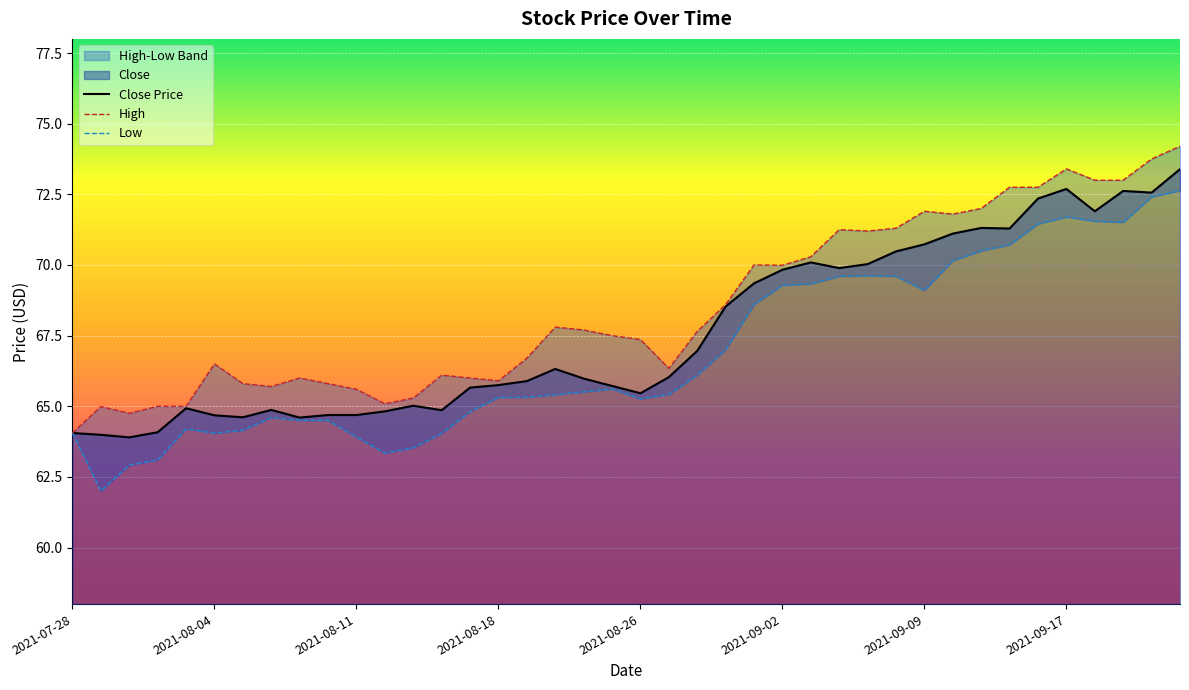

Reading right to left, transcribe all the data shown in this chart.

Close: 2021-09-23=73.4	2021-09-22=72.6	2021-09-21=72.6	2021-09-20=71.9	2021-09-17=72.7	2021-09-16=72.3	2021-09-15=71.3	2021-09-14=71.3	2021-09-13=71.1	2021-09-09=70.7	2021-09-08=70.5	2021-09-07=70.0	2021-09-06=69.9	2021-09-03=70.1	2021-09-02=69.8	2021-09-01=69.3	2021-08-31=68.5	2021-08-30=67.0	2021-08-27=66.0	2021-08-26=65.5	2021-08-25=65.7	2021-08-24=66.0	2021-08-23=66.3	2021-08-20=65.9	2021-08-18=65.8	2021-08-17=65.7	2021-08-16=64.9	2021-08-13=65.0	2021-08-12=64.8	2021-08-11=64.7	2021-08-10=64.7	2021-08-09=64.6	2021-08-06=64.9	2021-08-05=64.6	2021-08-04=64.7	2021-08-03=64.9	2021-08-02=64.1	2021-07-30=63.9	2021-07-29=64.0	2021-07-28=64.1
High: 2021-09-23=74.2	2021-09-22=73.8	2021-09-21=73.0	2021-09-20=73.0	2021-09-17=73.4	2021-09-16=72.8	2021-09-15=72.8	2021-09-14=72.0	2021-09-13=71.8	2021-09-09=71.9	2021-09-08=71.3	2021-09-07=71.2	2021-09-06=71.2	2021-09-03=70.3	2021-09-02=70.0	2021-09-01=70.0	2021-08-31=68.6	2021-08-30=67.7	2021-08-27=66.3	2021-08-26=67.4	2021-08-25=67.5	2021-08-24=67.7	2021-08-23=67.8	2021-08-20=66.7	2021-08-18=65.9	2021-08-17=66.0	2021-08-16=66.1	2021-08-13=65.3	2021-08-12=65.1	2021-08-11=65.6	2021-08-10=65.8	2021-08-09=66.0	2021-08-06=65.7	2021-08-05=65.8	2021-08-04=66.5	2021-08-03=65.0	2021-08-02=65.0	2021-07-30=64.8	2021-07-29=65.0	2021-07-28=64.1
Low: 2021-09-23=72.6	2021-09-22=72.4	2021-09-21=71.5	2021-09-20=71.6	2021-09-17=71.7	2021-09-16=71.4	2021-09-15=70.7	2021-09-14=70.5	2021-09-13=70.2	2021-09-09=69.1	2021-09-08=69.6	2021-09-07=69.6	2021-09-06=69.6	2021-09-03=69.3	2021-09-02=69.3	2021-09-01=68.6	2021-08-31=67.0	2021-08-30=66.1	2021-08-27=65.4	2021-08-26=65.3	2021-08-25=65.6	2021-08-24=65.5	2021-08-23=65.4	2021-08-20=65.3	2021-08-18=65.3	2021-08-17=64.8	2021-08-16=64.0	2021-08-13=63.5	2021-08-12=63.3	2021-08-11=63.9	2021-08-10=64.5	2021-08-09=64.5	2021-08-06=64.6	2021-08-05=64.2	2021-08-04=64.1	2021-08-03=64.2	2021-08-02=63.1	2021-07-30=62.9	2021-07-29=62.0	2021-07-28=64.1